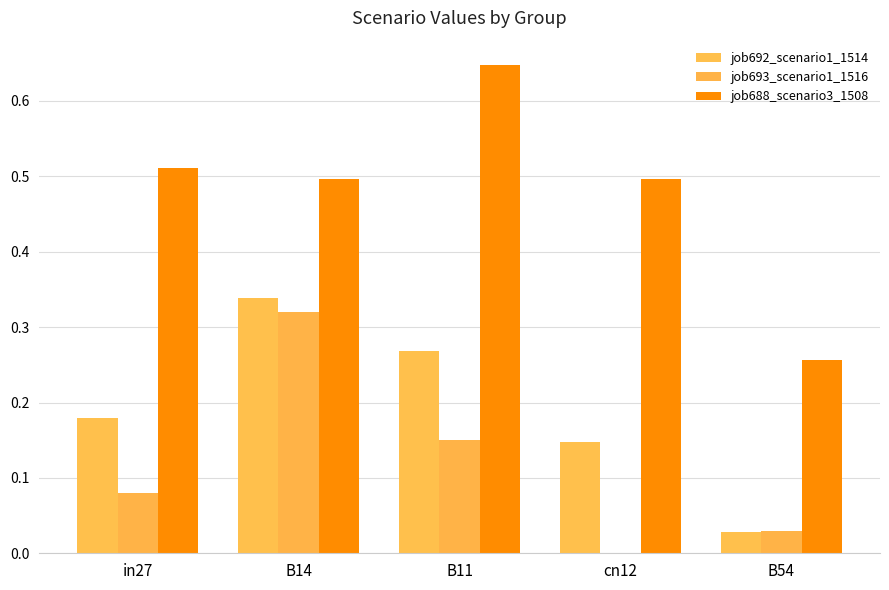

How many groups of bars are there?

5